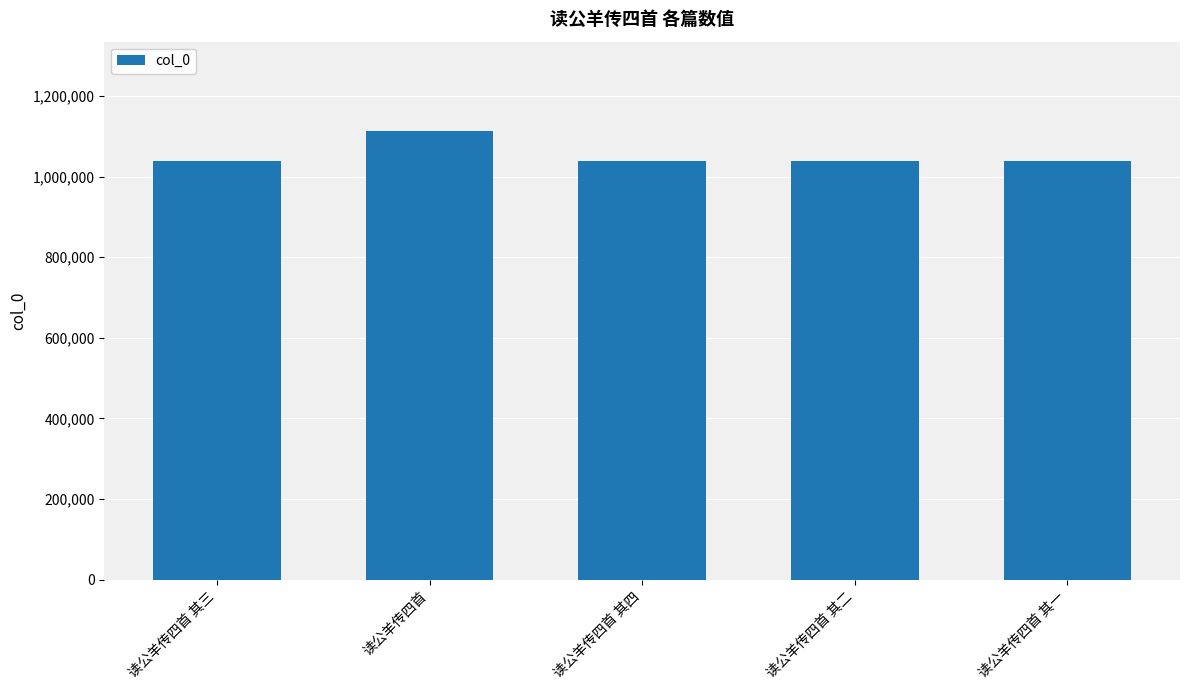

What is the greatest value displayed?

1112457